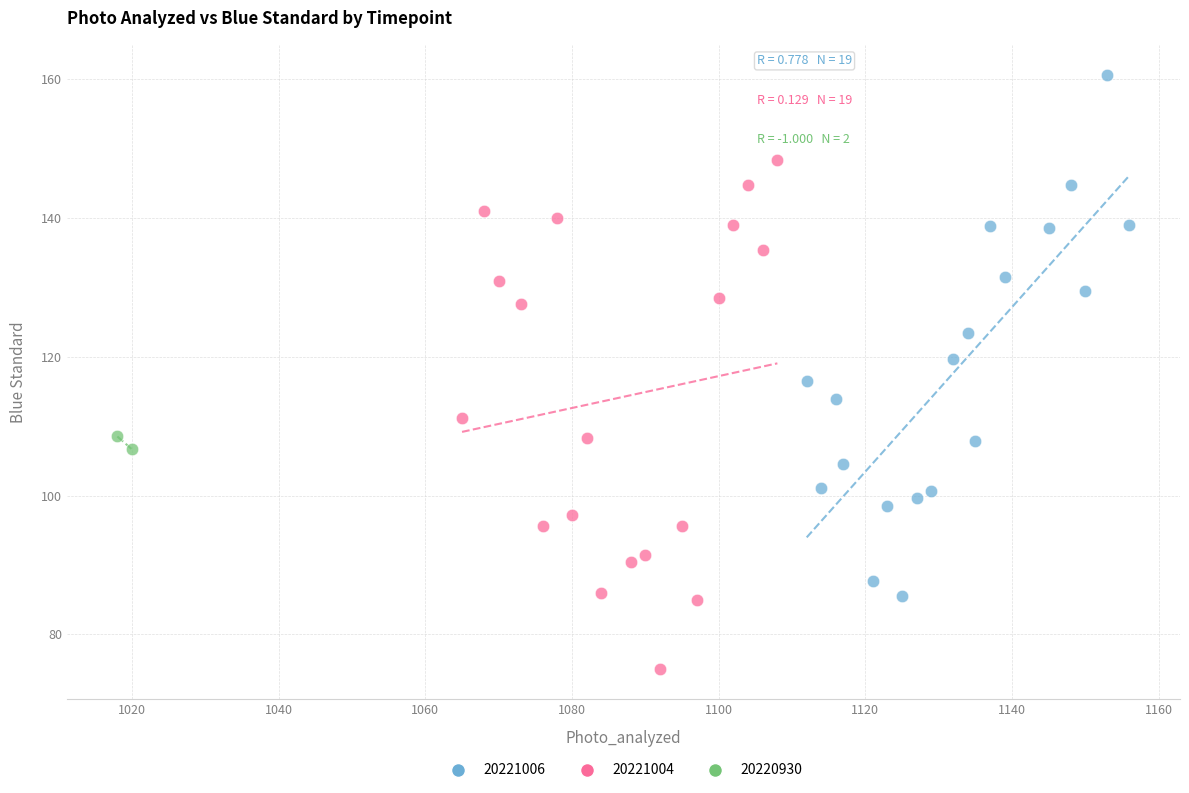

Which series reaches the minimum Y coordinate?

20221004